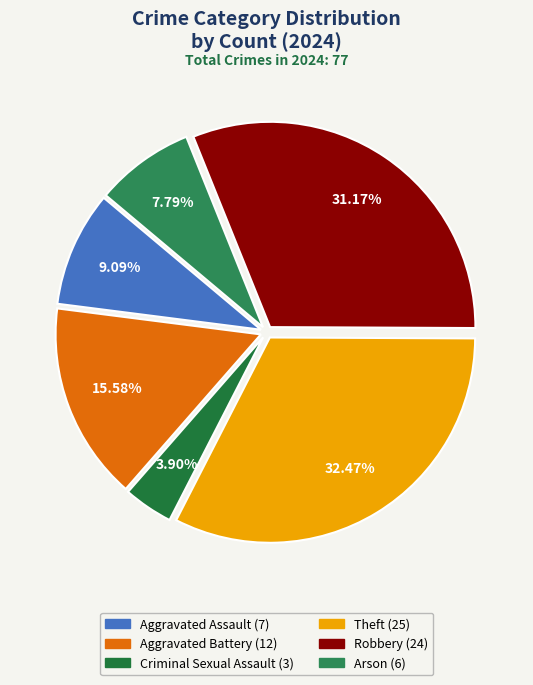

Approximately how many times larger is the value at Arson compared to Theft?

0.2